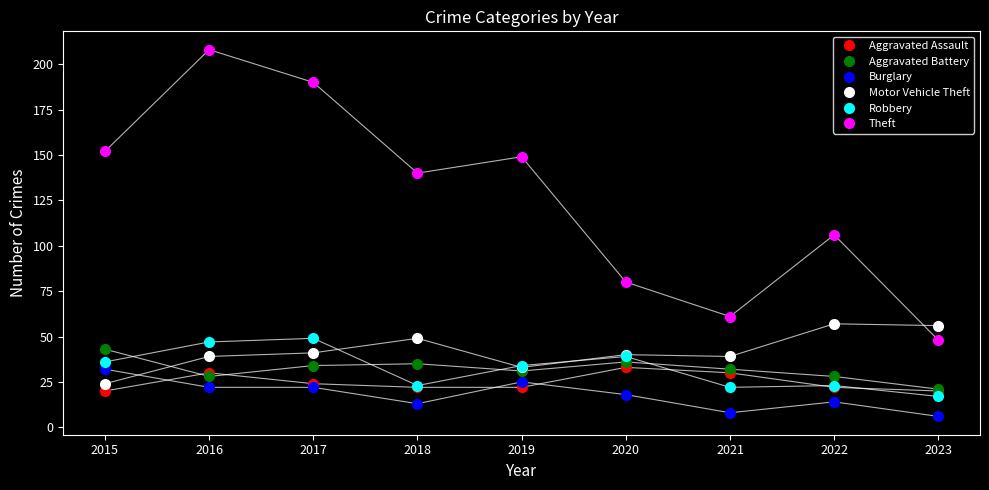

What is the average value of the Robbery series?

32